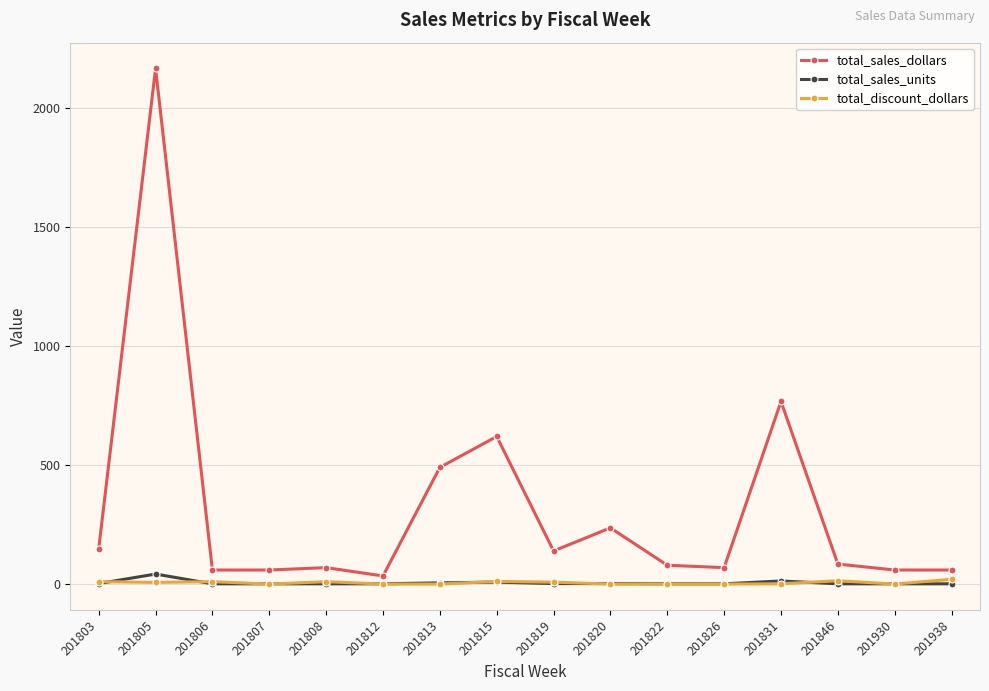

At how many categories does at least one series exceed 298?

4